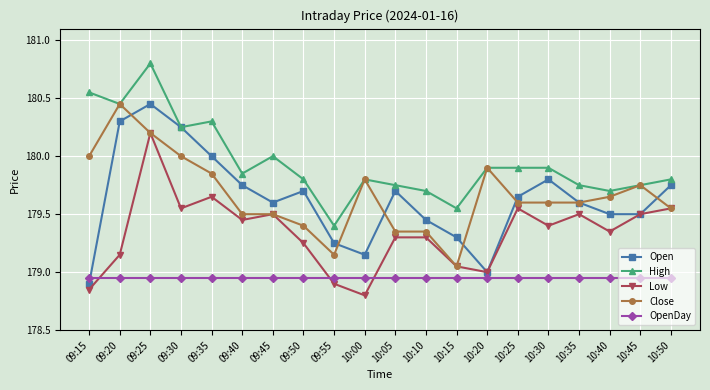

Which category has the highest value across all series?

09:25